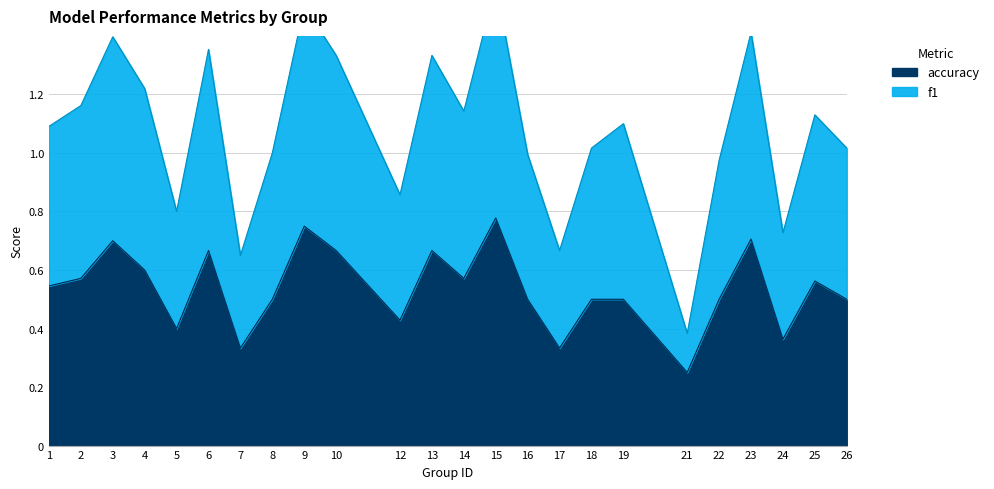

At which category is the sum across all series the highest?

15